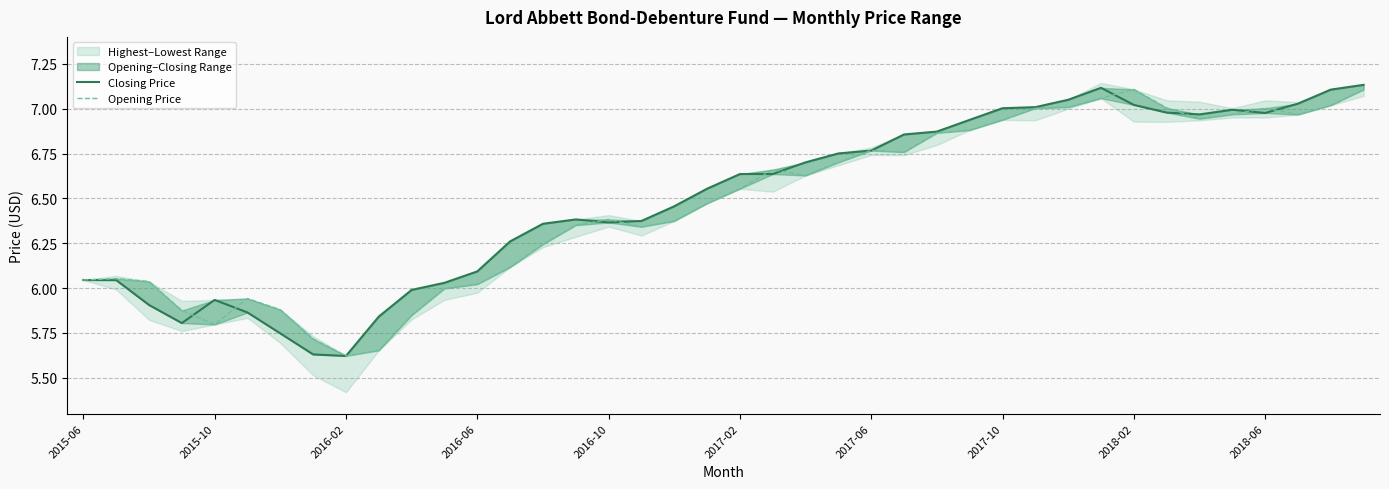

At how many categories does at least one series exceed 6?

32